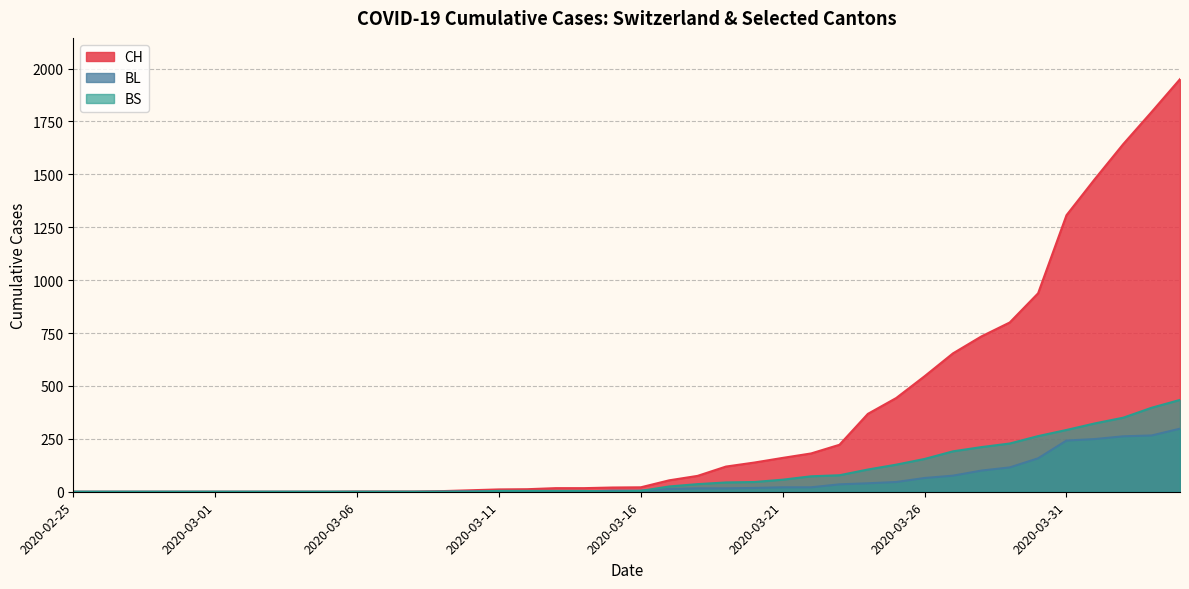

What is the sum of all CH values?

13716